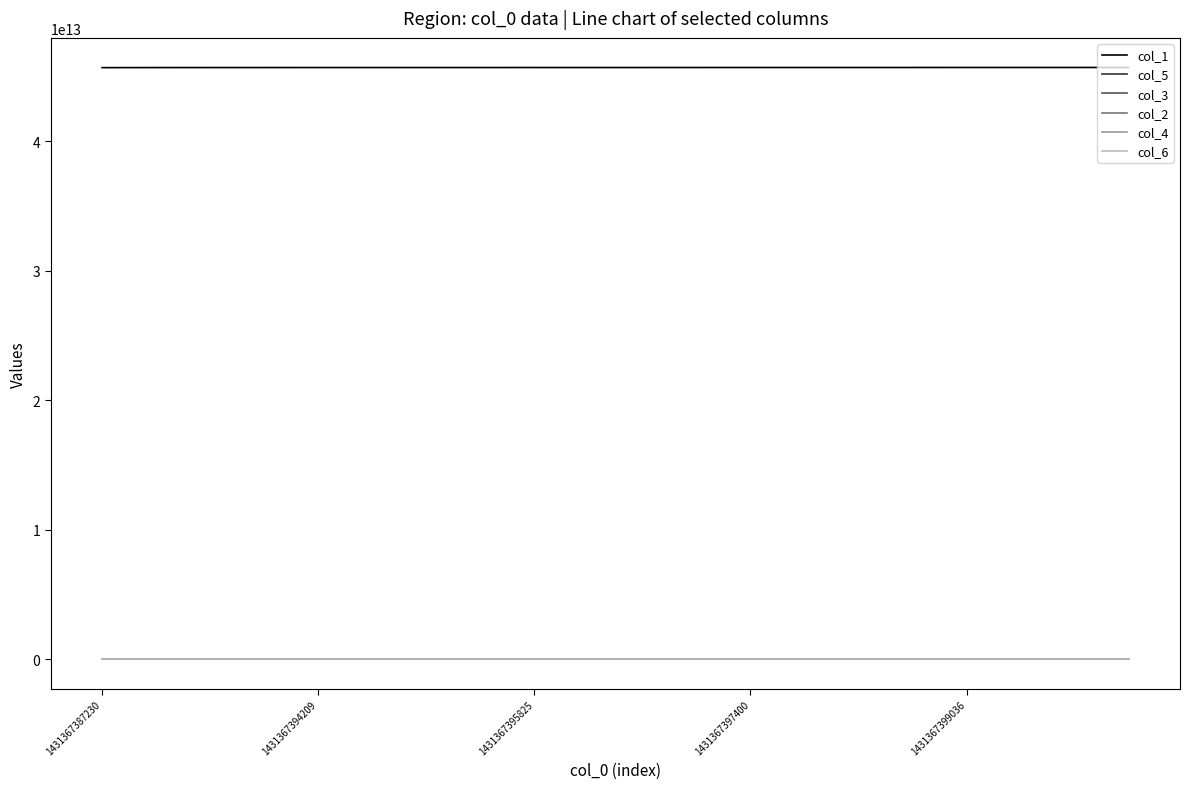

True or false: col_1 and col_3 intersect in this chart.

False